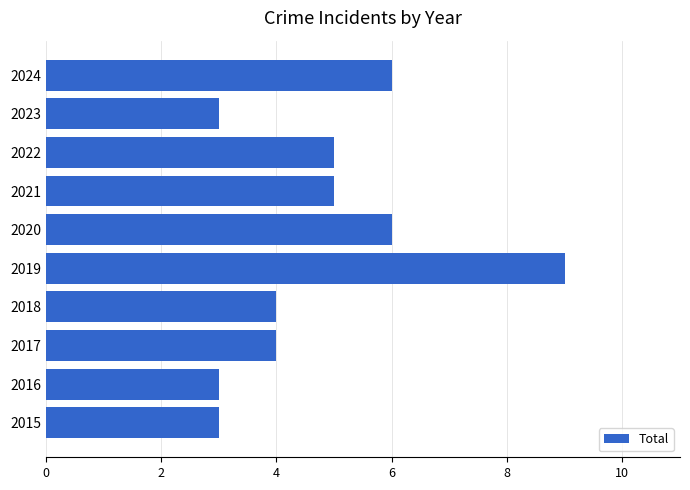

What is the sum of the values at 2018 and 2020?

10